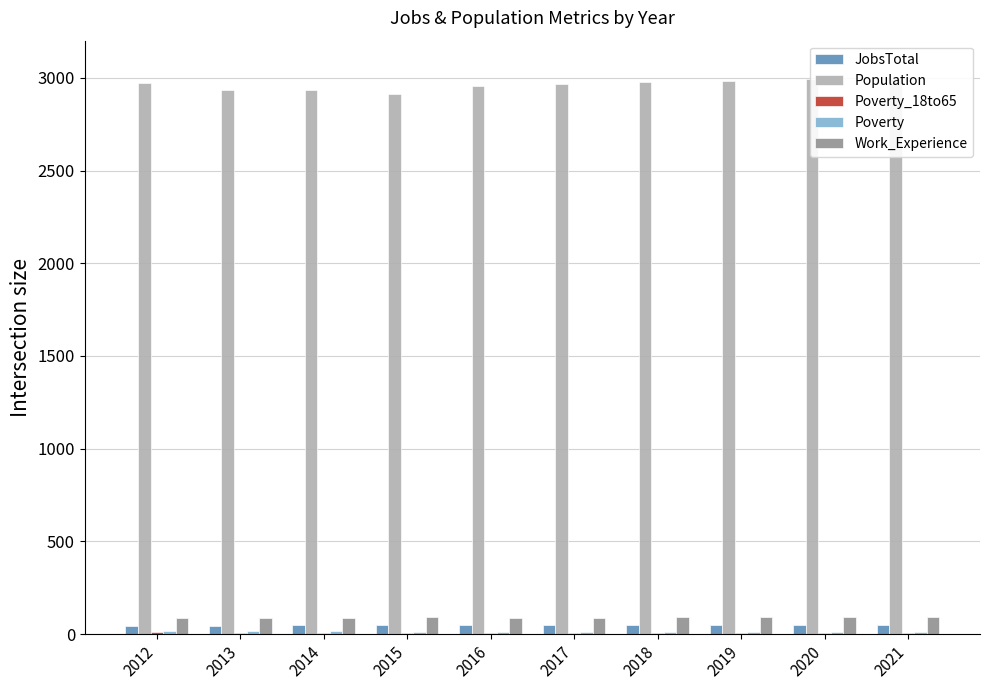

How many groups of bars are there?

10